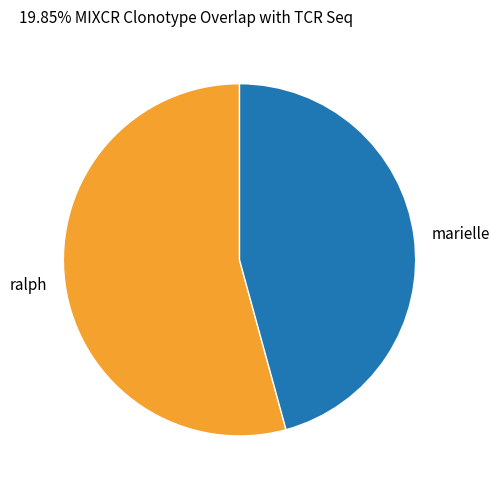

Rank the categories by value from lowest to highest.

marielle, ralph